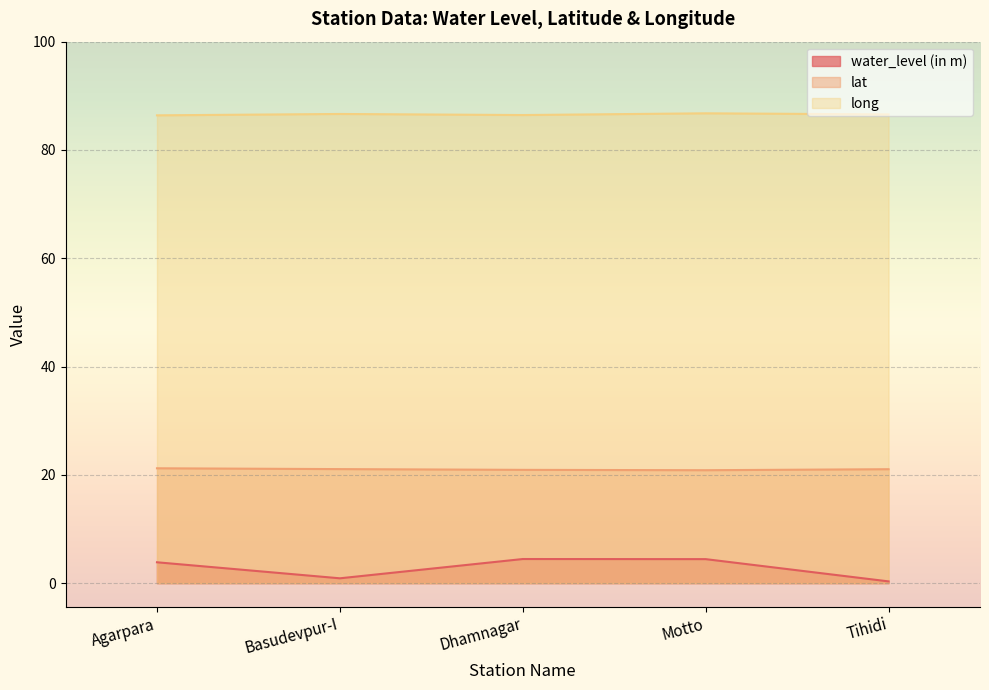

How many lines are shown in the chart?

3